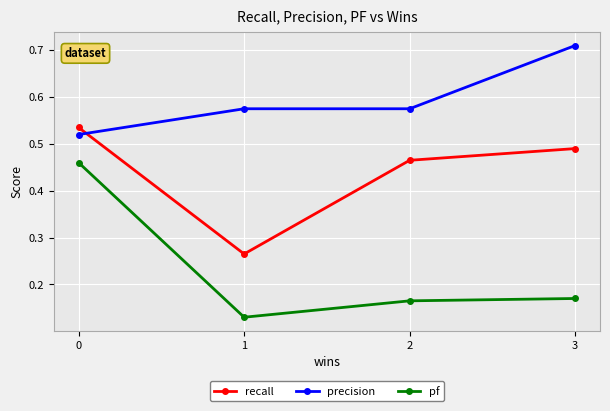

Which label corresponds to the largest value in the chart?

3